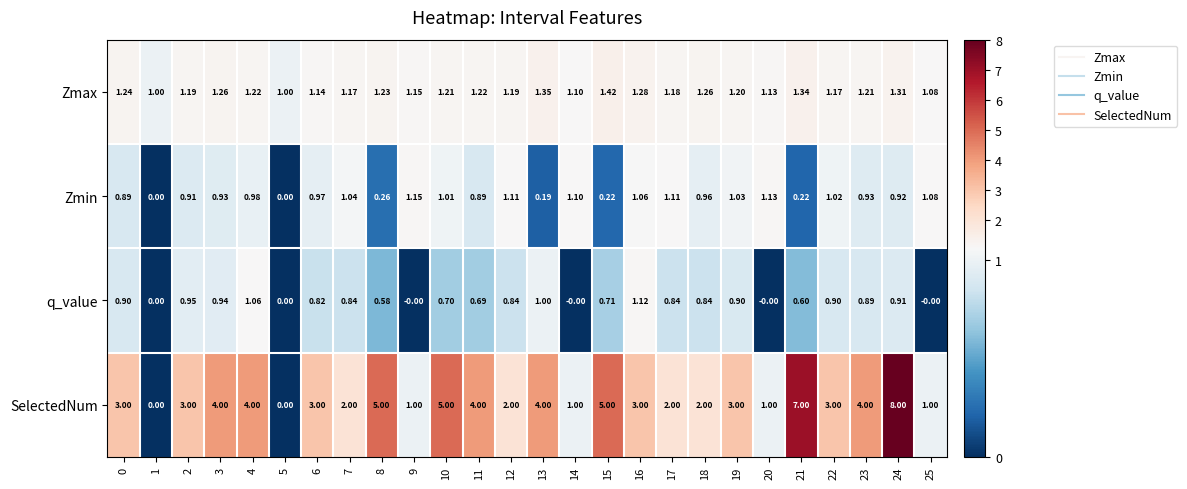

Which series has the largest total across all categories?

SelectedNum